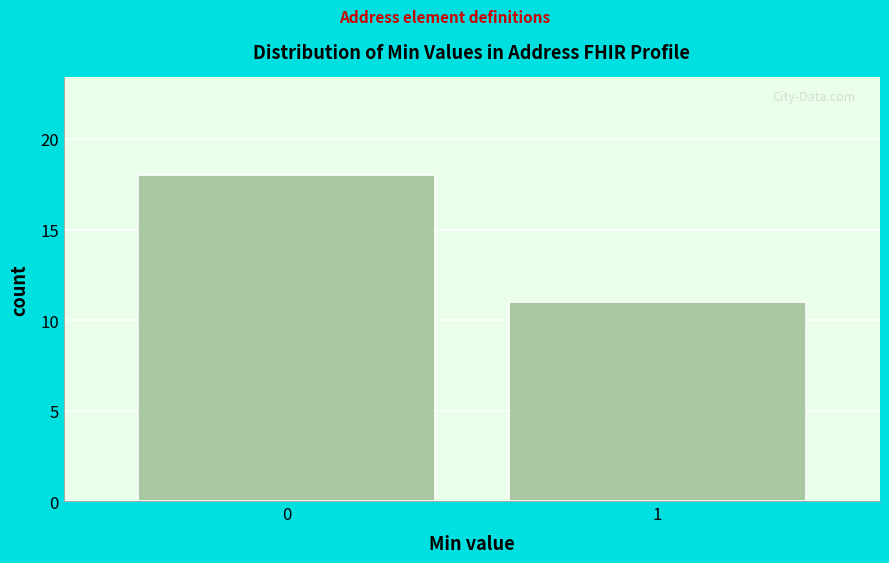

Reading left to right, list all the values displayed in this chart.

18	11